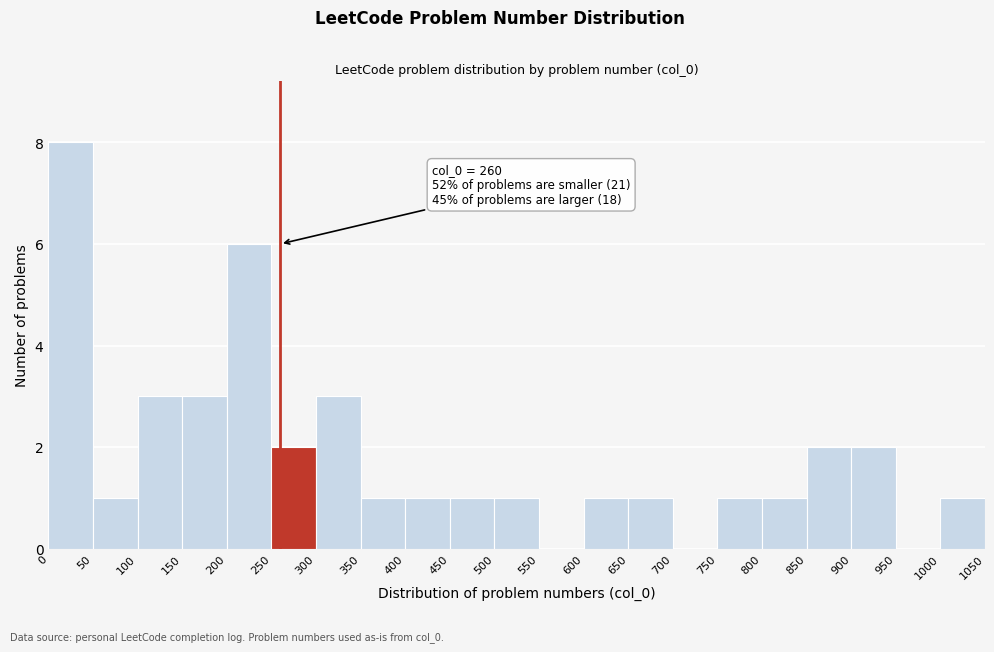

Over which range of the x-axis is the bar tallest?

0 to 50